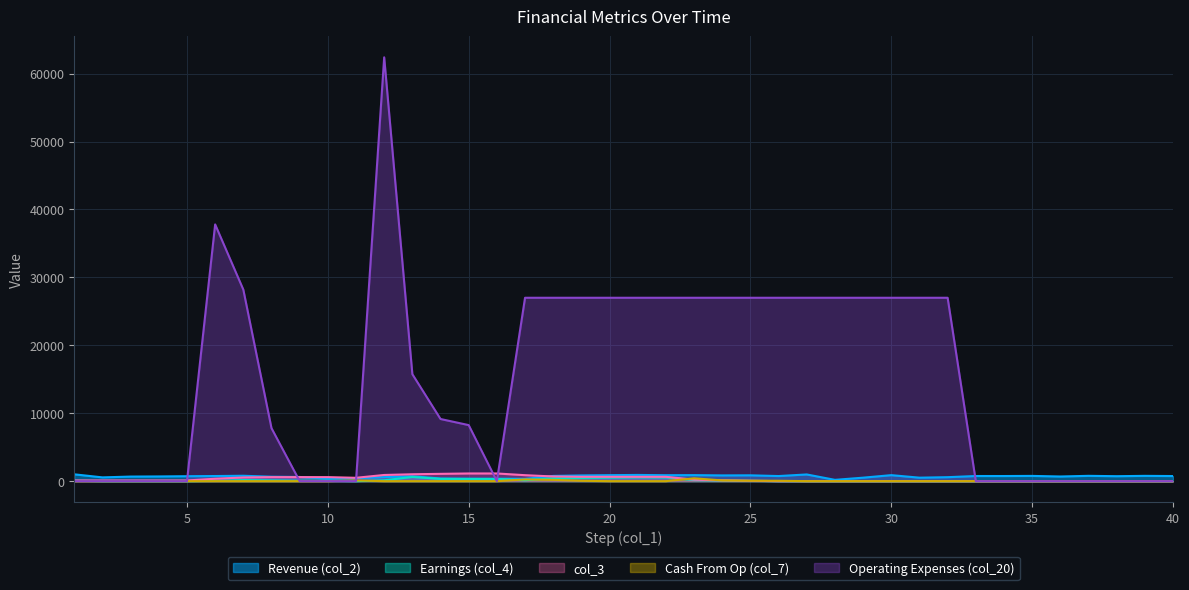

What is the sum of the col_20 values at 4 and 28?

27000